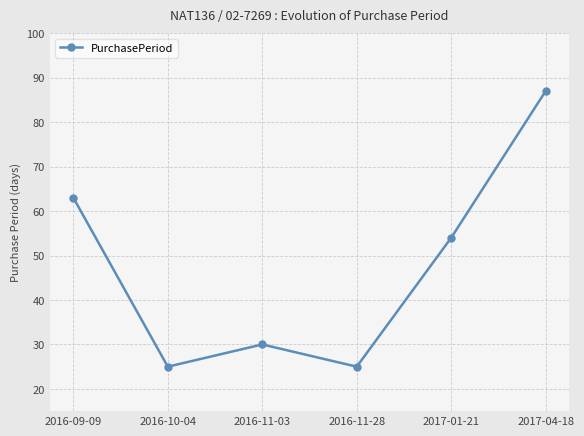

What is the smallest value displayed?

25